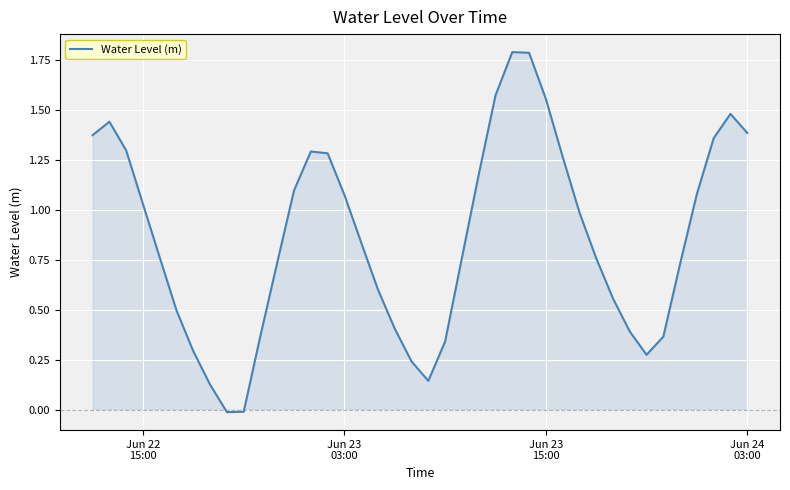

Does the chart have visible grid lines?

Yes